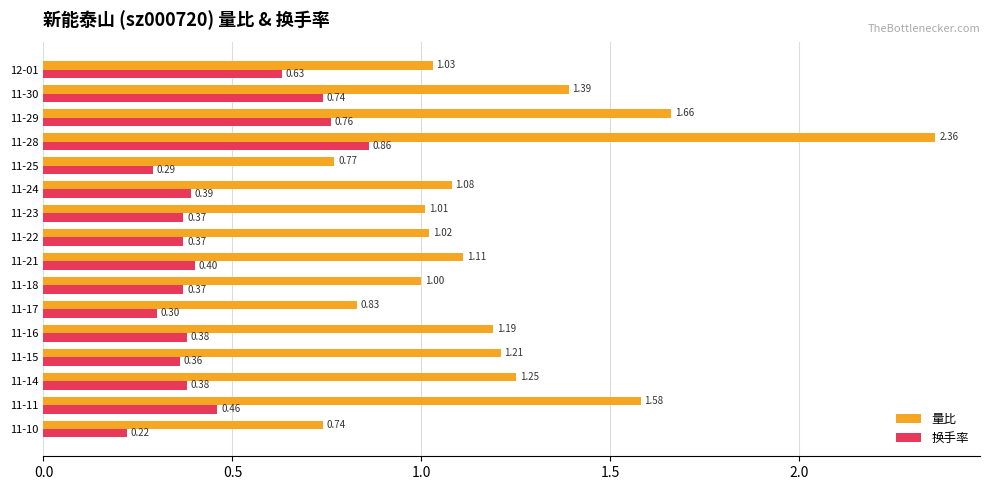

Rank the series at 11-23 from lowest to highest value.

换手率, 量比